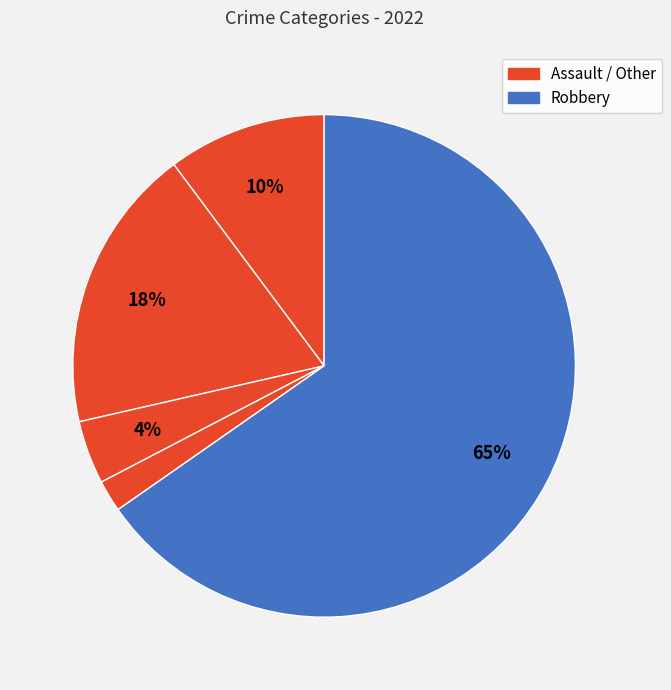

Count the number of slices in the pie.

5